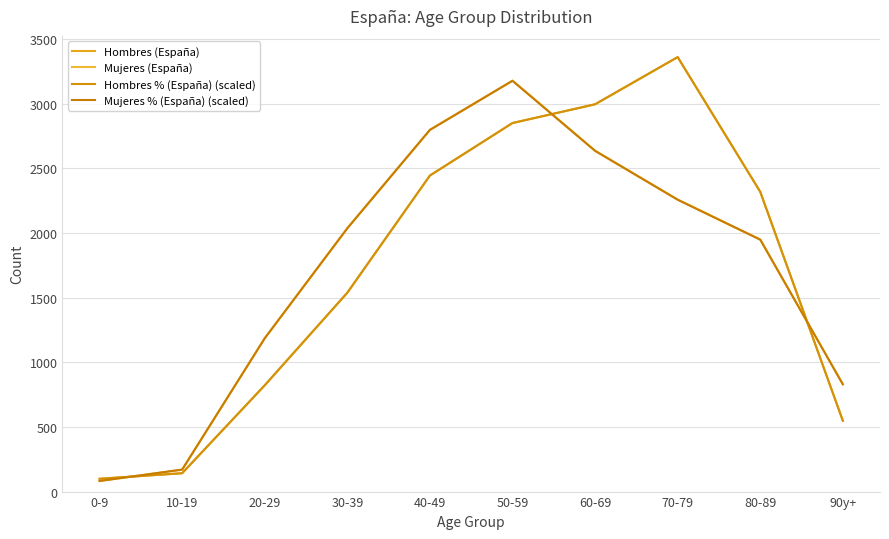

Is this an area chart (filled region under the line)?

No